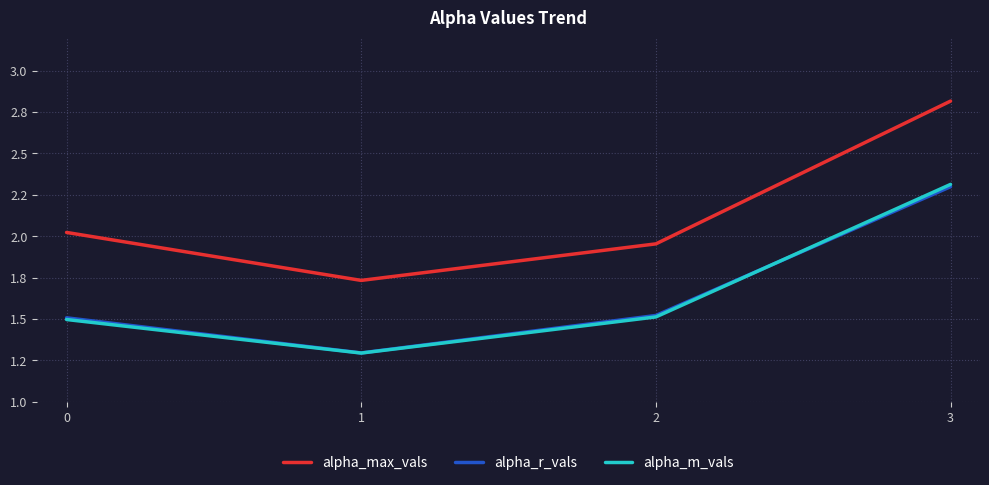

What is the value of the alpha_r_vals point at the 2nd from the left?

1.3